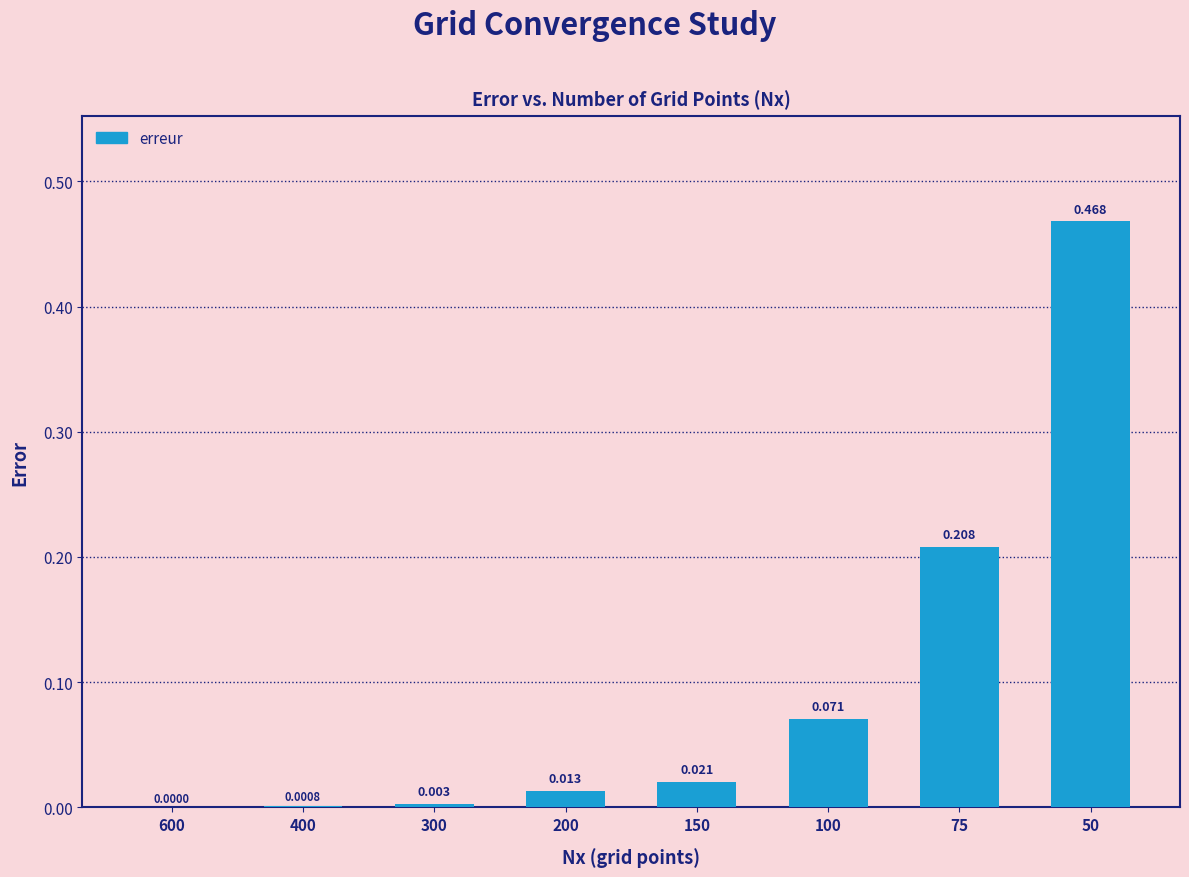

At which category does the chart reach its peak across all series?

50